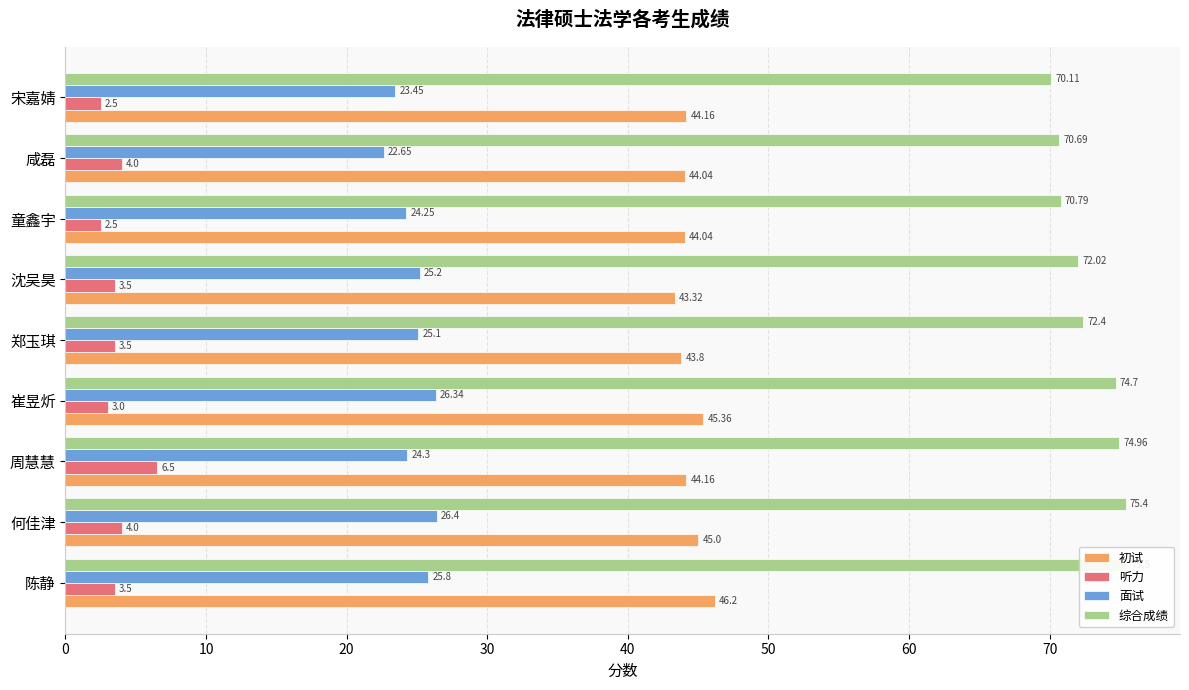

Reading right to left, what are all the values shown in this chart?

初试: 44.2	44.0	44.0	43.3	43.8	45.4	44.2	45.0	46.2
听力: 2.5	4.0	2.5	3.5	3.5	3.0	6.5	4.0	3.5
面试: 23.4	22.6	24.2	25.2	25.1	26.3	24.3	26.4	25.8
综合成绩: 70.1	70.7	70.8	72.0	72.4	74.7	75.0	75.4	75.5